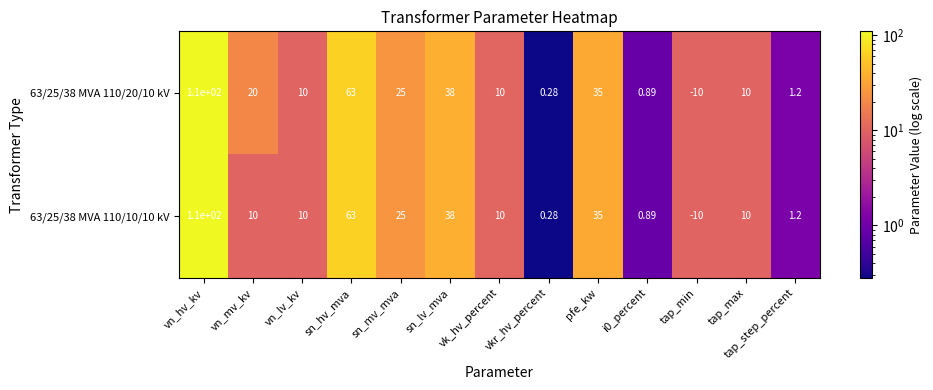

At which category is the sum across all series the highest?

vn_hv_kv